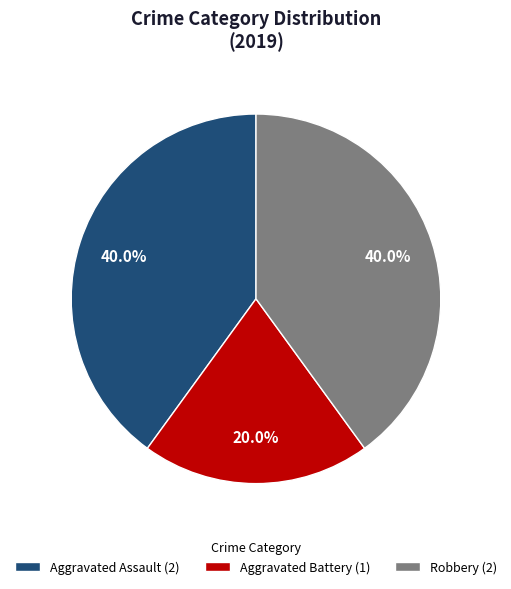

To the nearest percent, what percentage of the pie is Robbery?

40%